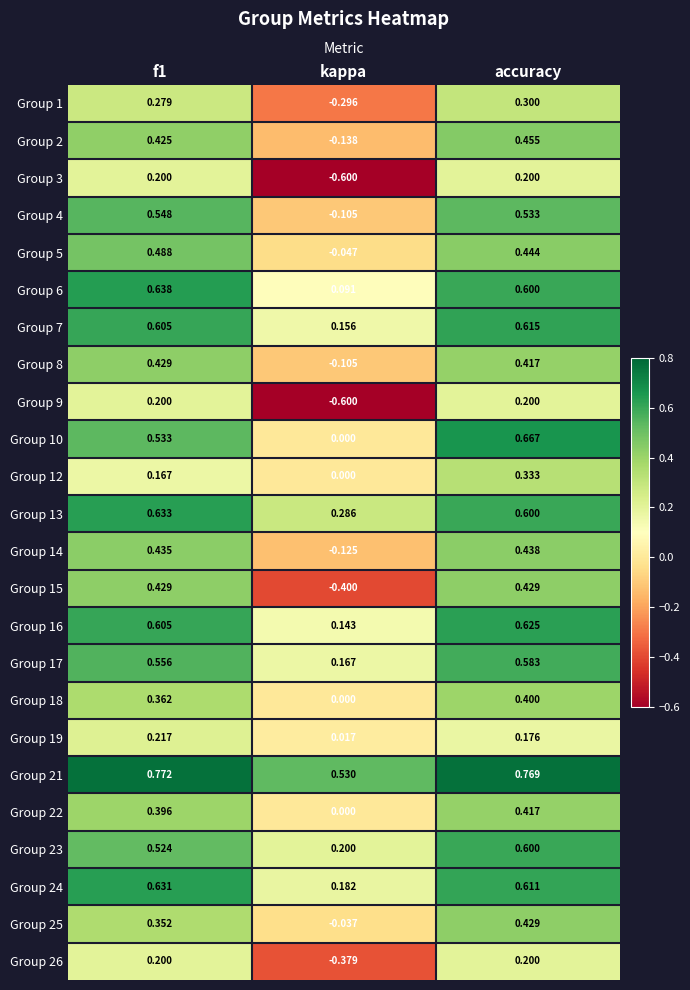

Is the value of Group 26 at accuracy greater than the value of Group 21 at kappa?

No